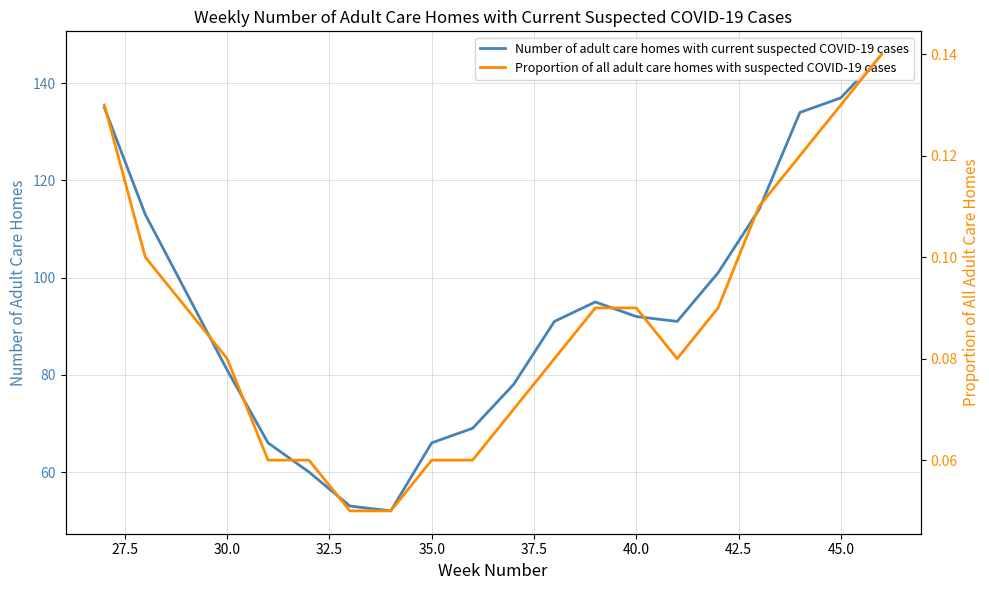

What is the maximum value for Number of adult care homes with current suspected COVID-19 cases?

146